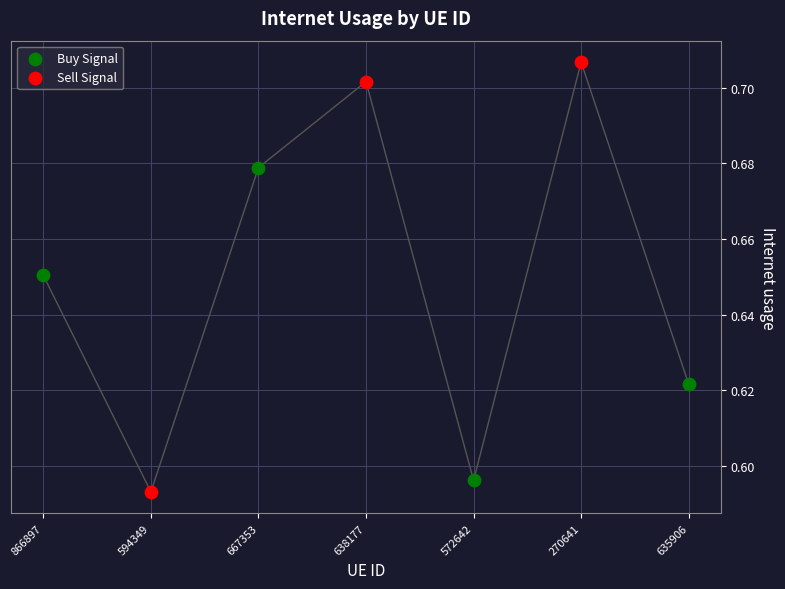

Which series has the largest Y range (max minus min)?

Sell Signal